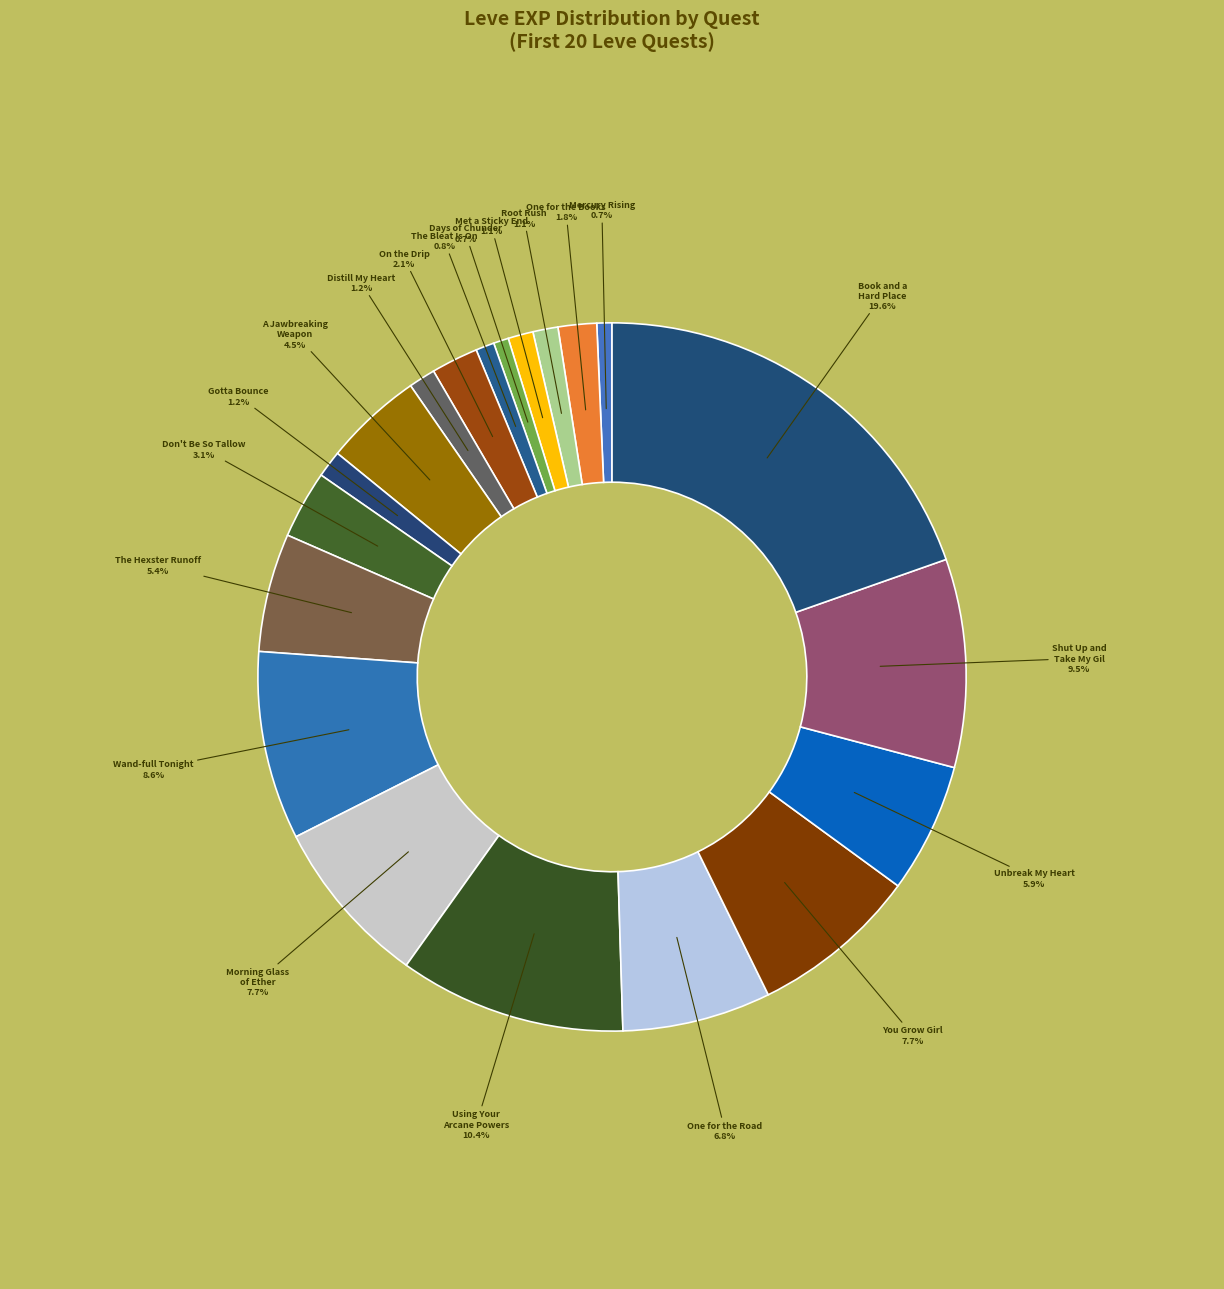

How many segments does this pie chart have?

20